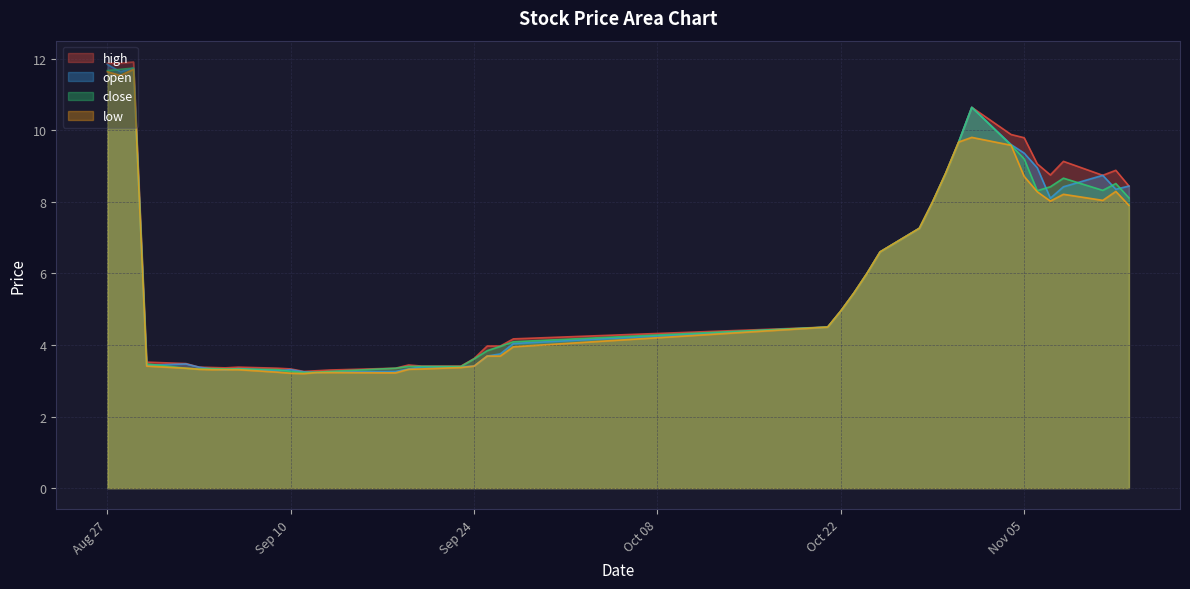

True or false: low and close cross at least once.

False